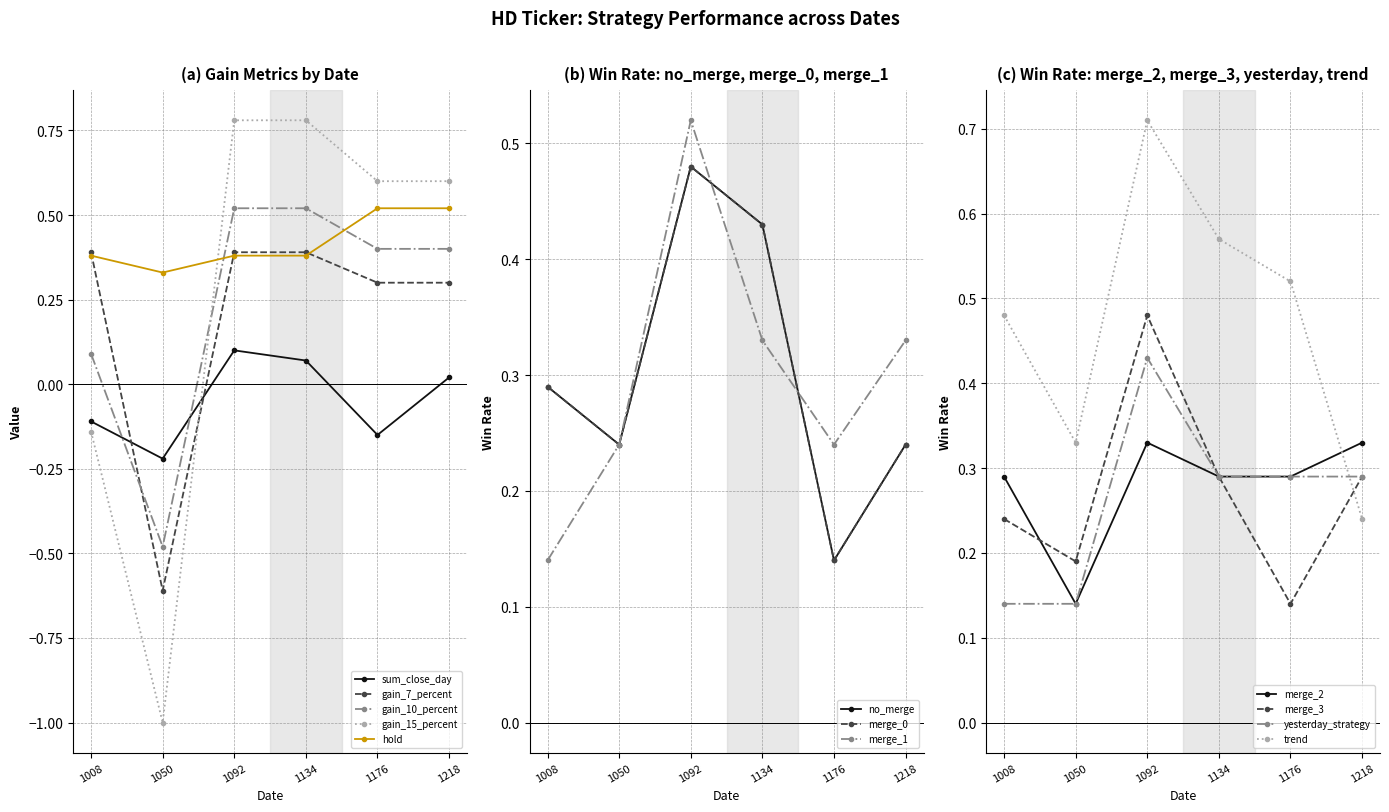

List the series in order of their peak value, highest first.

gain_15_percent, gain_10_percent, hold, gain_7_percent, sum_close_day